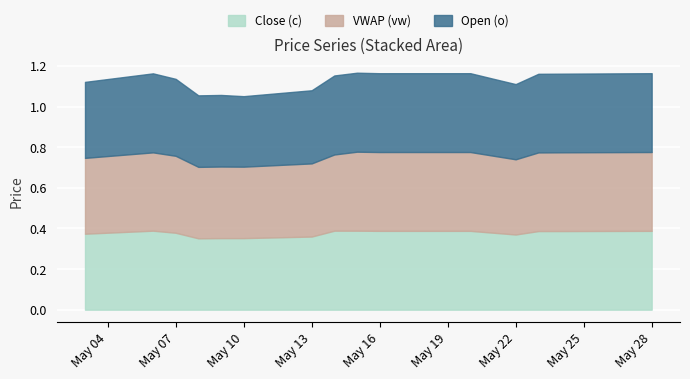

Count the Open (o) values in the range 1 to 2.

17